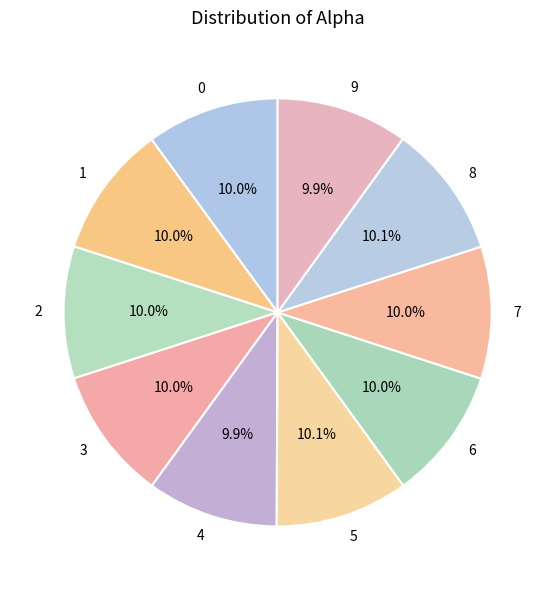

Does 1 represent more than half of the total?

No